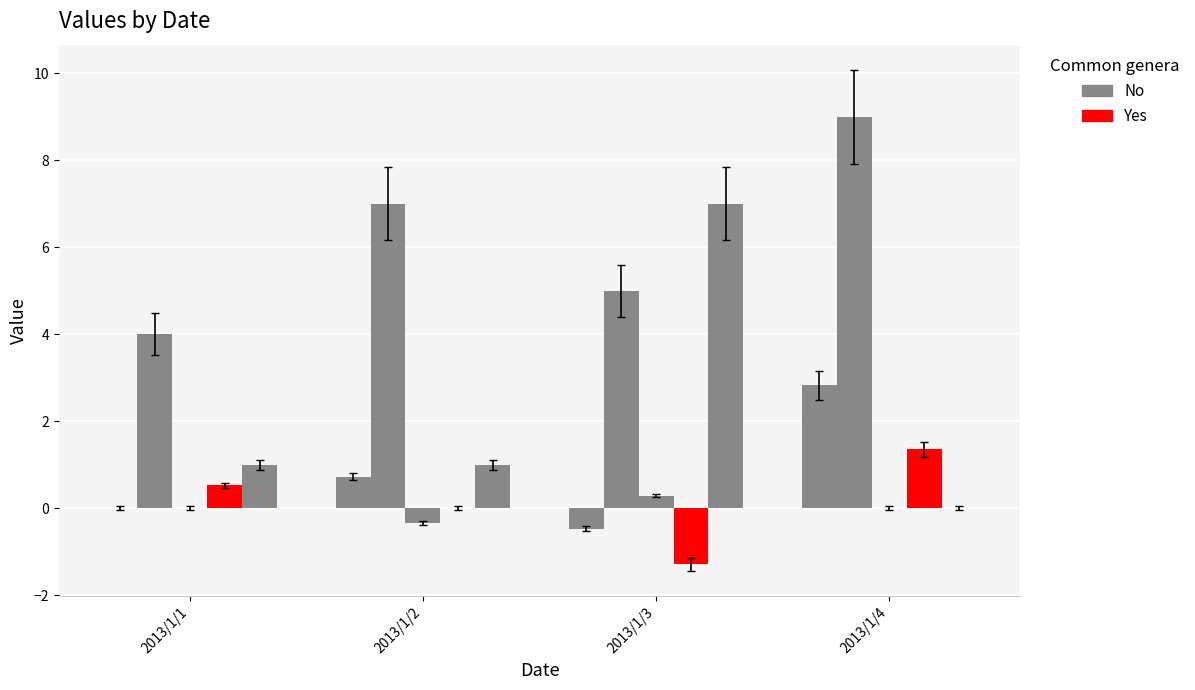

How many categories are shown in the chart?

4